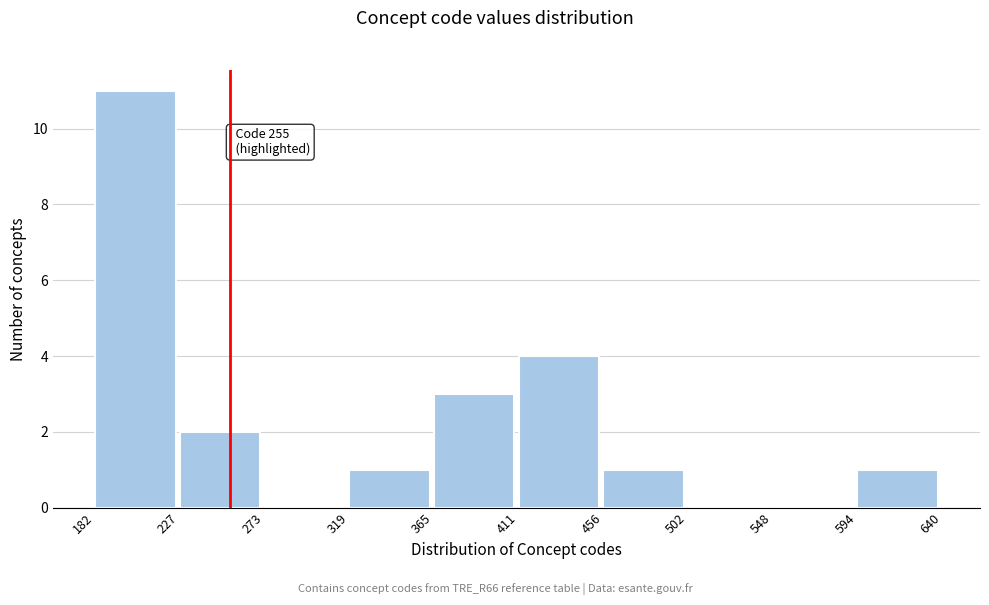

Which range on the x-axis has the tallest bar?

182 to 227